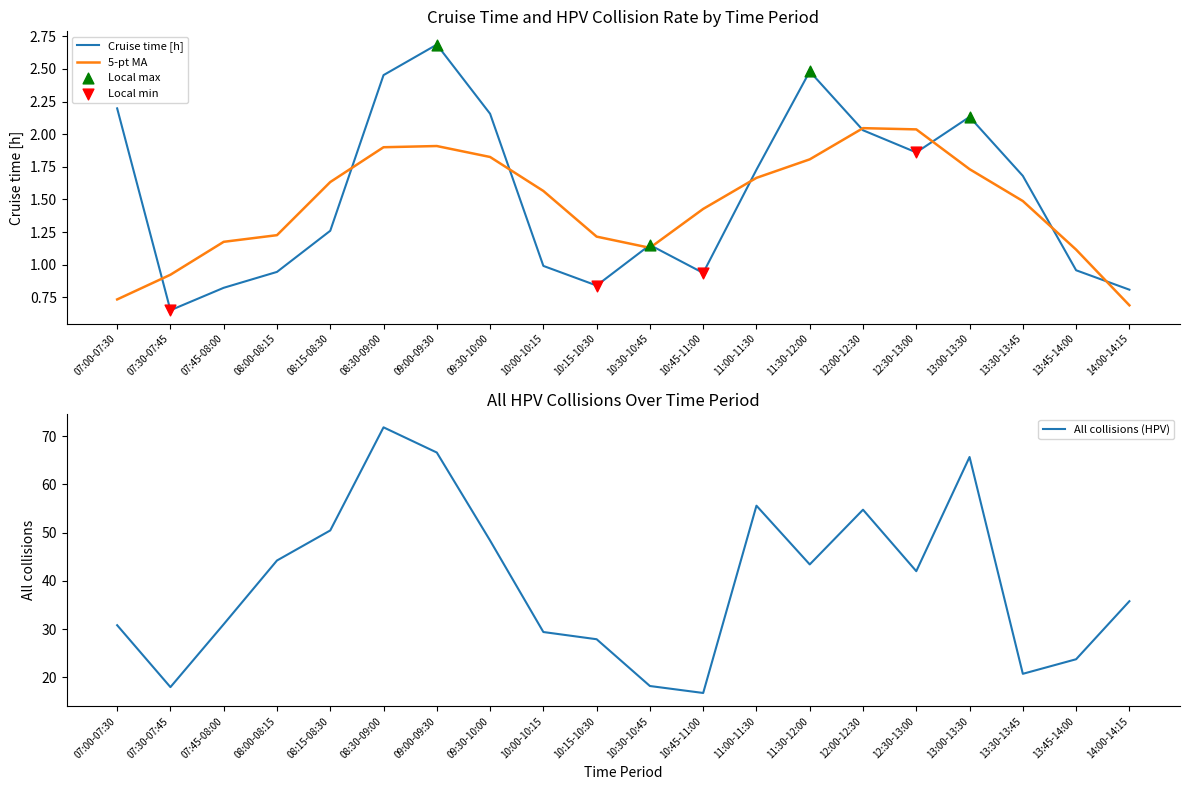

At which category is the sum across all series the highest?

08:30-09:00